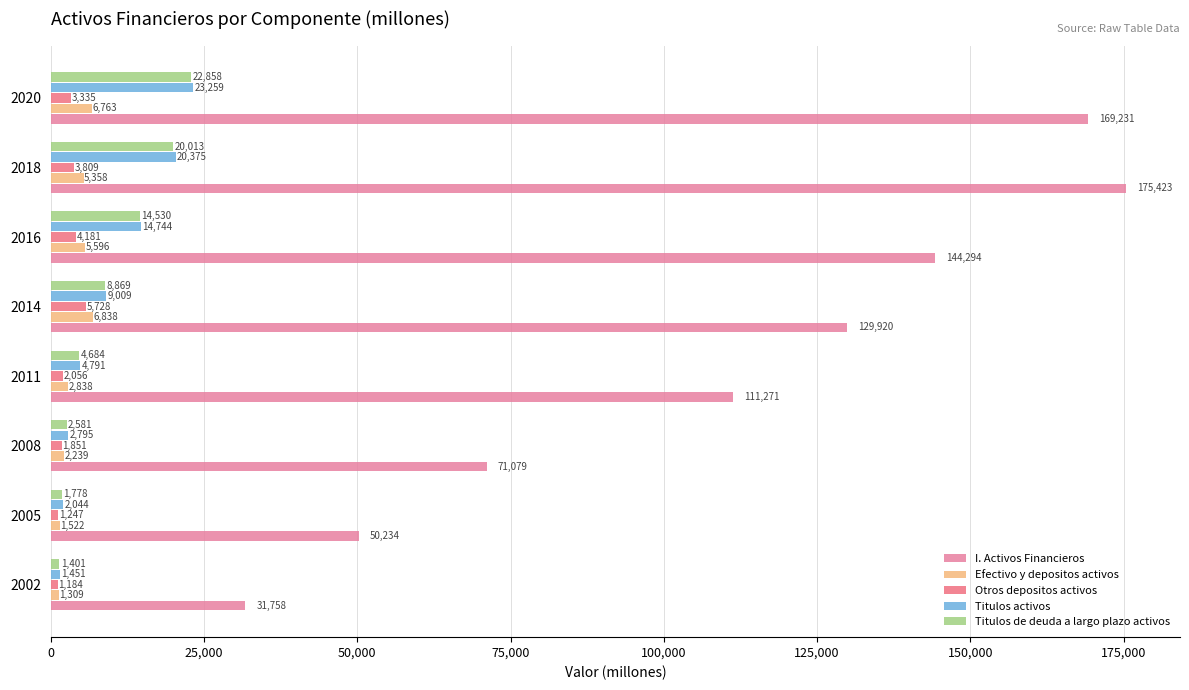

What are all the series names shown in the legend?

I. Activos Financieros, Efectivo y depositos activos, Otros depositos activos, Titulos activos, Titulos de deuda a largo plazo activos